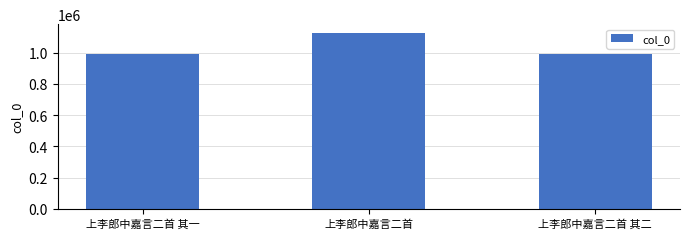

Is it true that the value at 上李郎中嘉言二首 is 1651552?

False